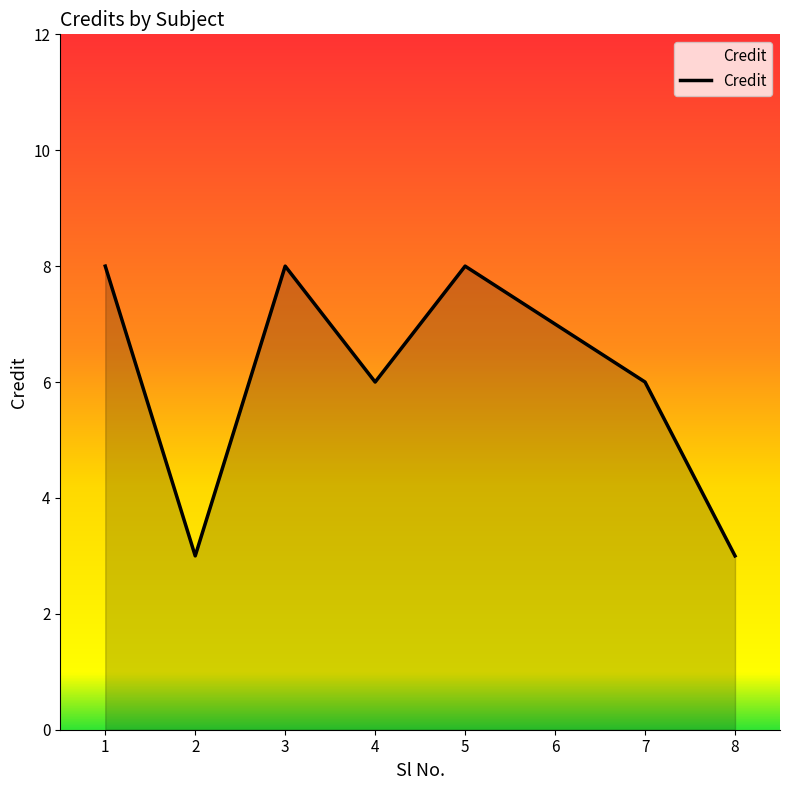

What is the change in value from 7 to 8?

-3